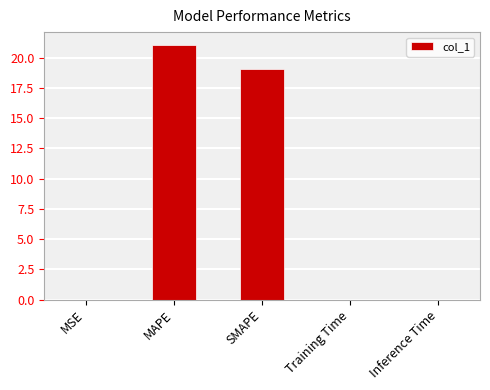

What is the greatest value displayed?

21.1